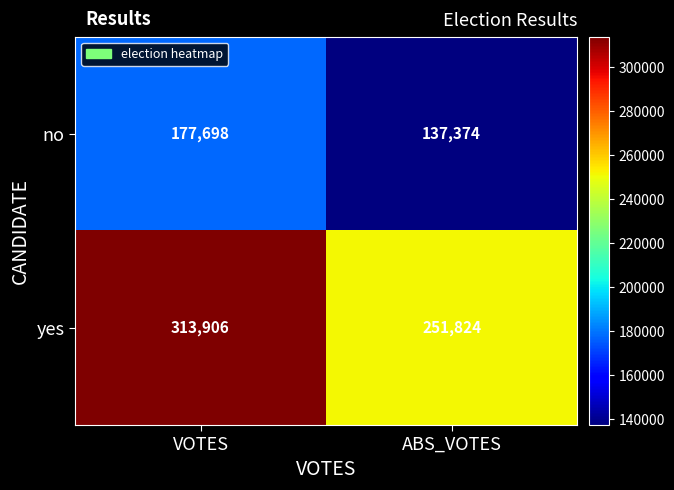

What value does the yes series have at VOTES, to the nearest 10?

313910